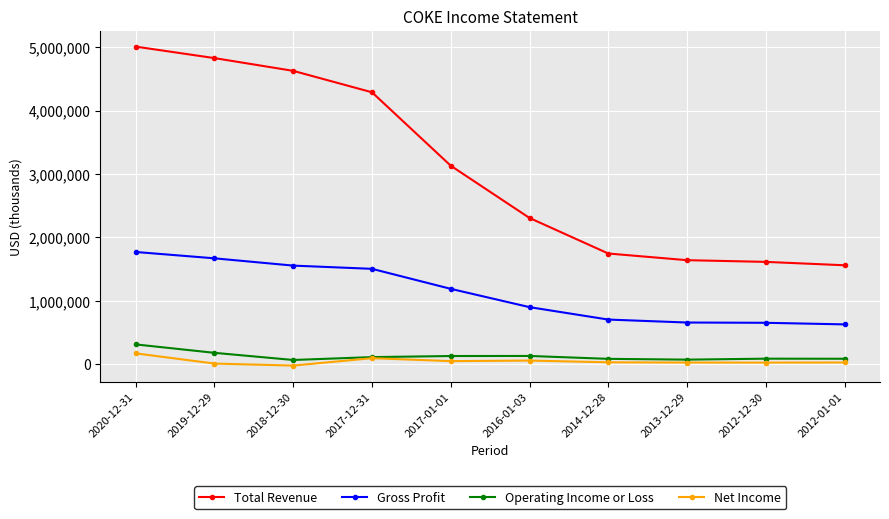

What is the difference between the highest and lowest values at 2012-01-01?

1532600